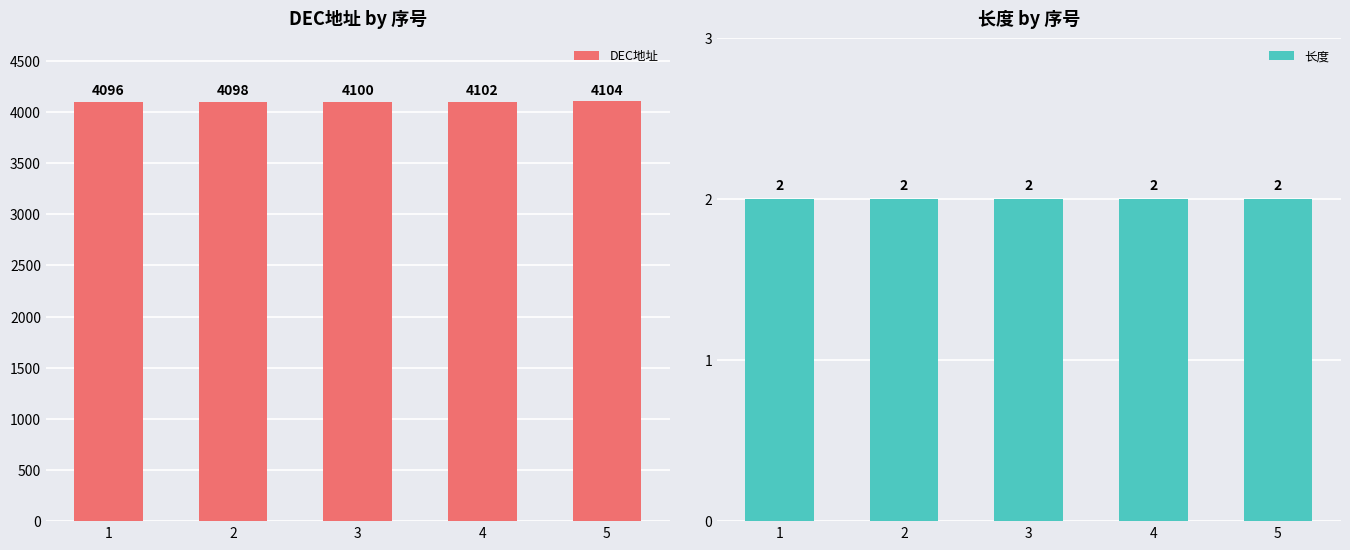

What is the difference between the DEC地址 values at 5 and 2?

6